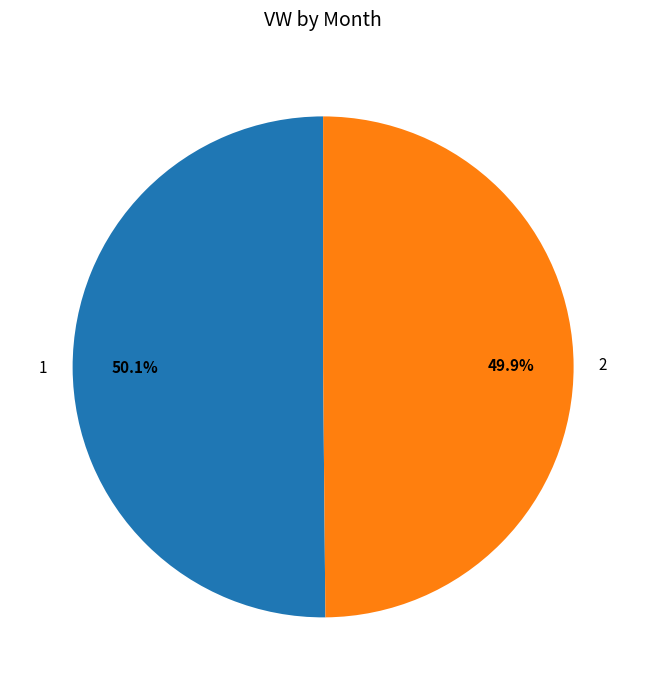

What percentage do 2 and 1 together represent?

100.0%